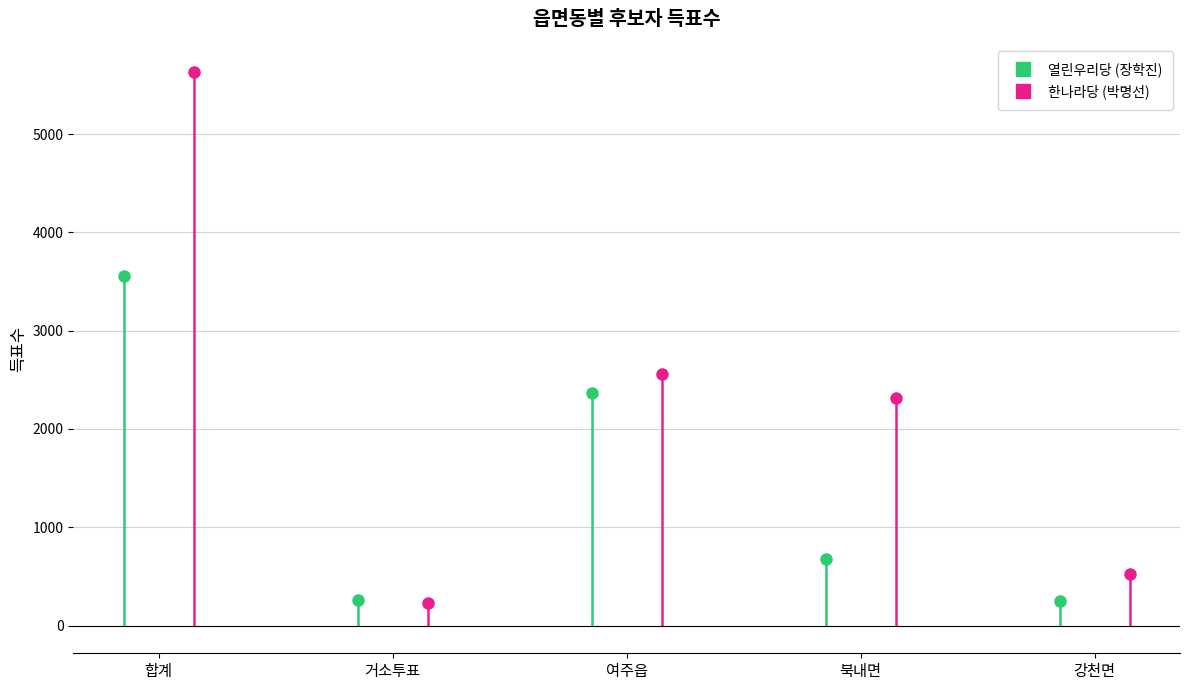

In 한나라당 (박명선), how many points are higher than both neighbors (excluding endpoints)?

1